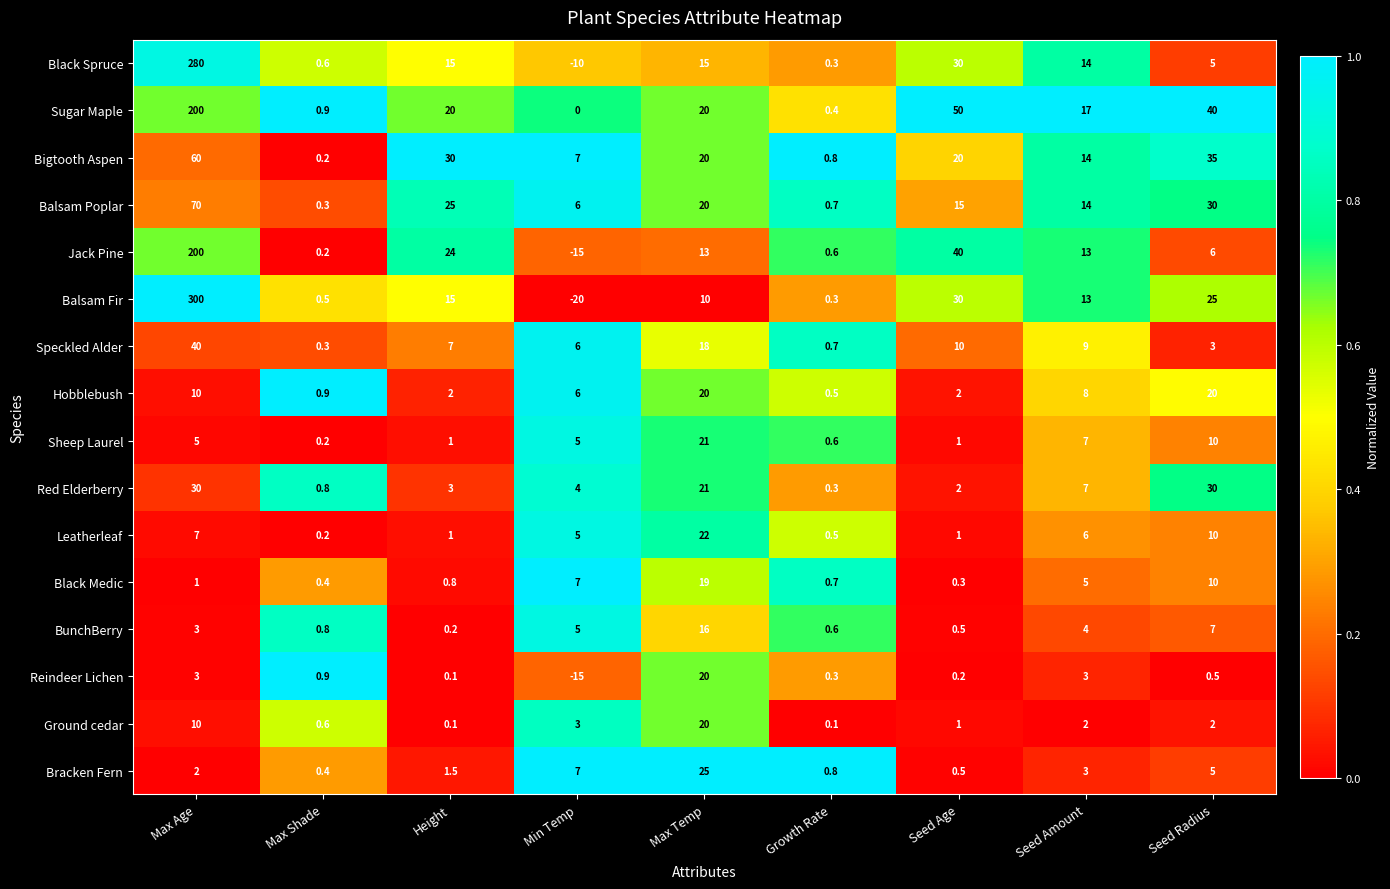

True or false: Red Elderberry has a value of 0.3 at Growth Rate.

True